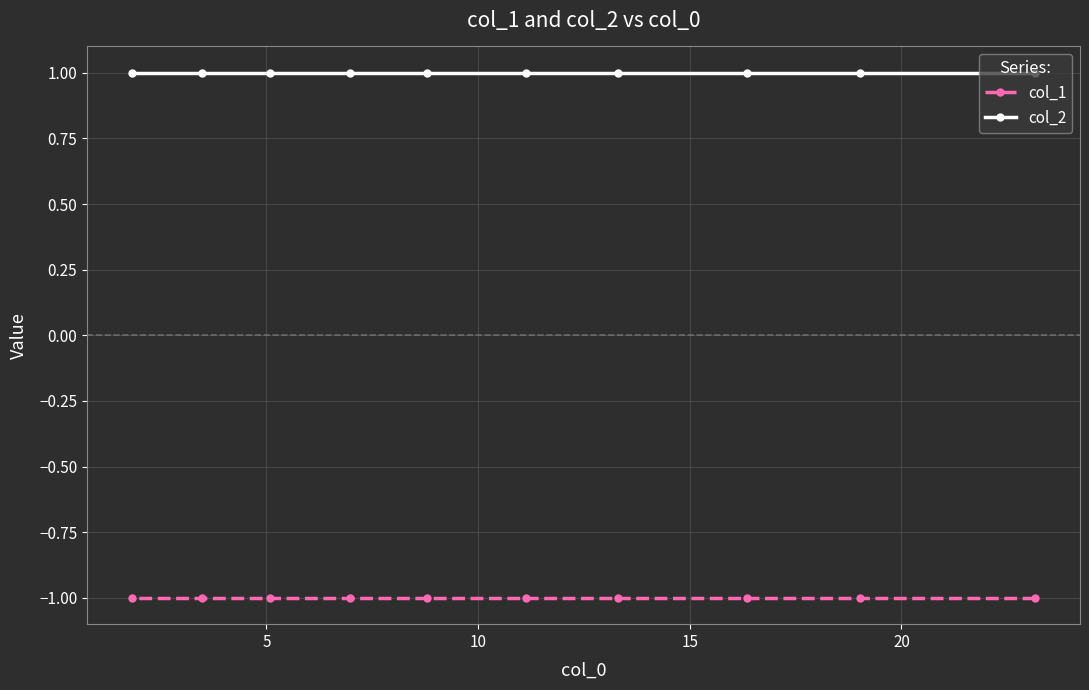

True or false: col_1 has more than 2 interior local peaks.

False